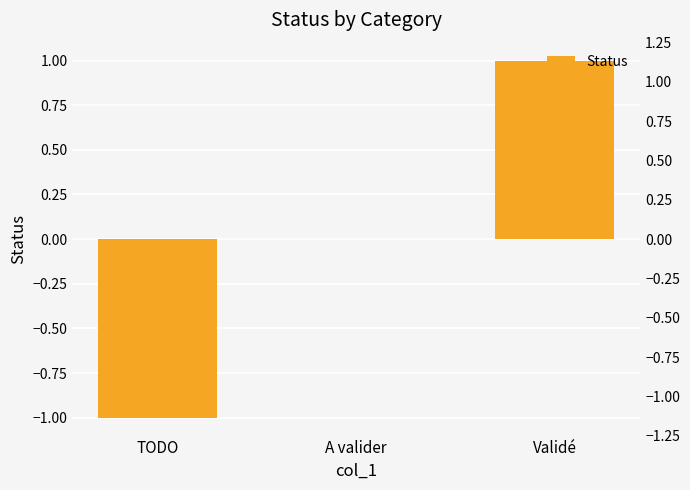

Does the chart contain any negative values?

Yes